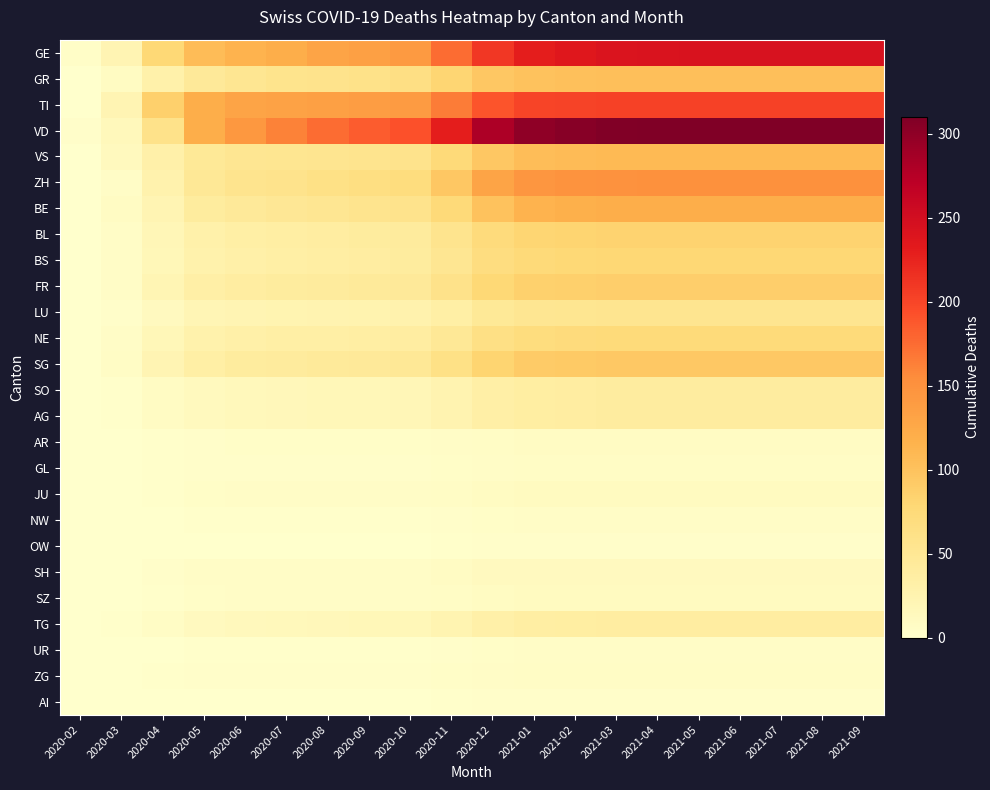

Which has a higher value, 2021-04 or 2020-04?

2021-04